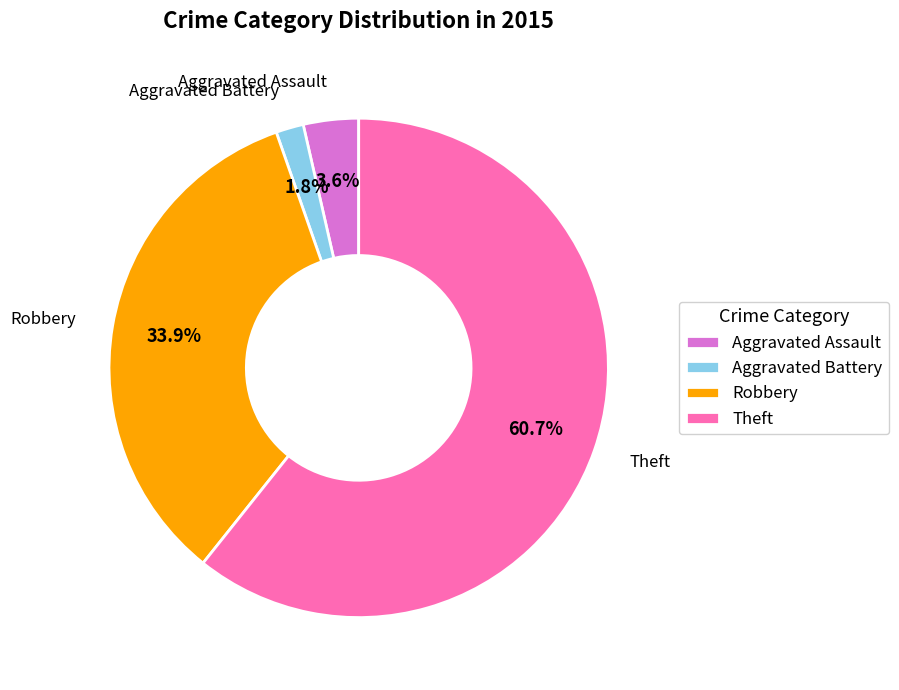

To the nearest percent, what is the difference between the largest and smallest slice percentages?

59%